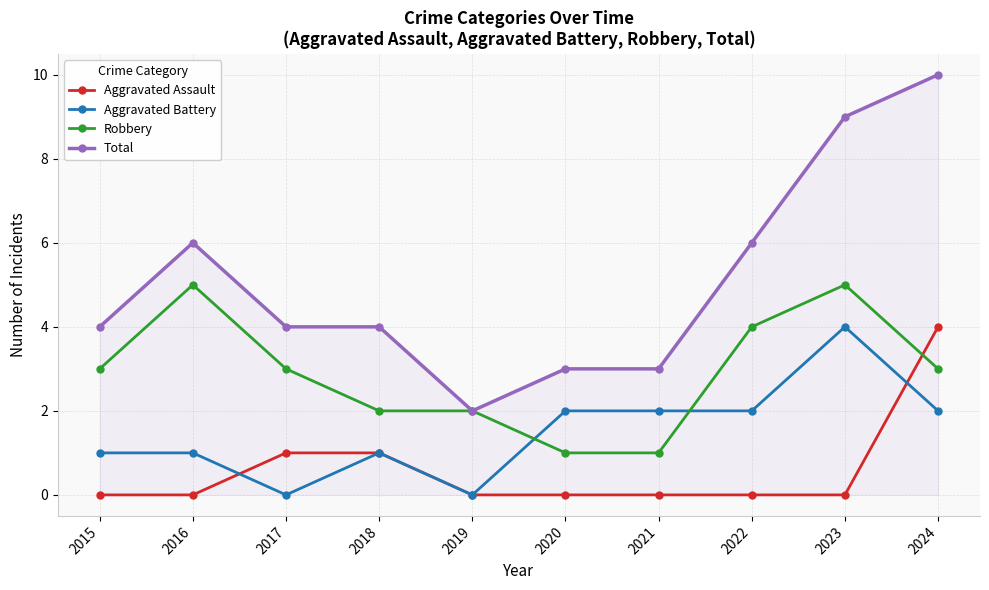

What is the sum of all Aggravated Battery values?

15